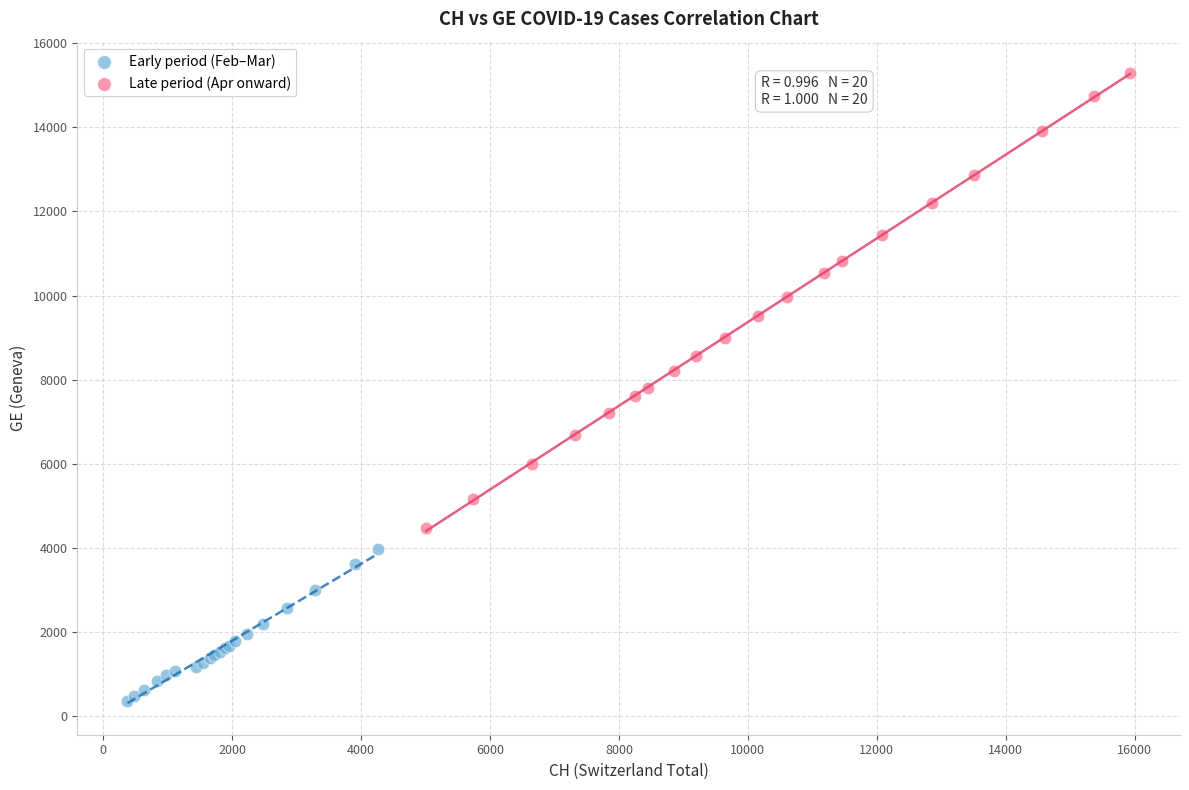

Which series has the largest Y range (max minus min)?

Late period (Apr onward)